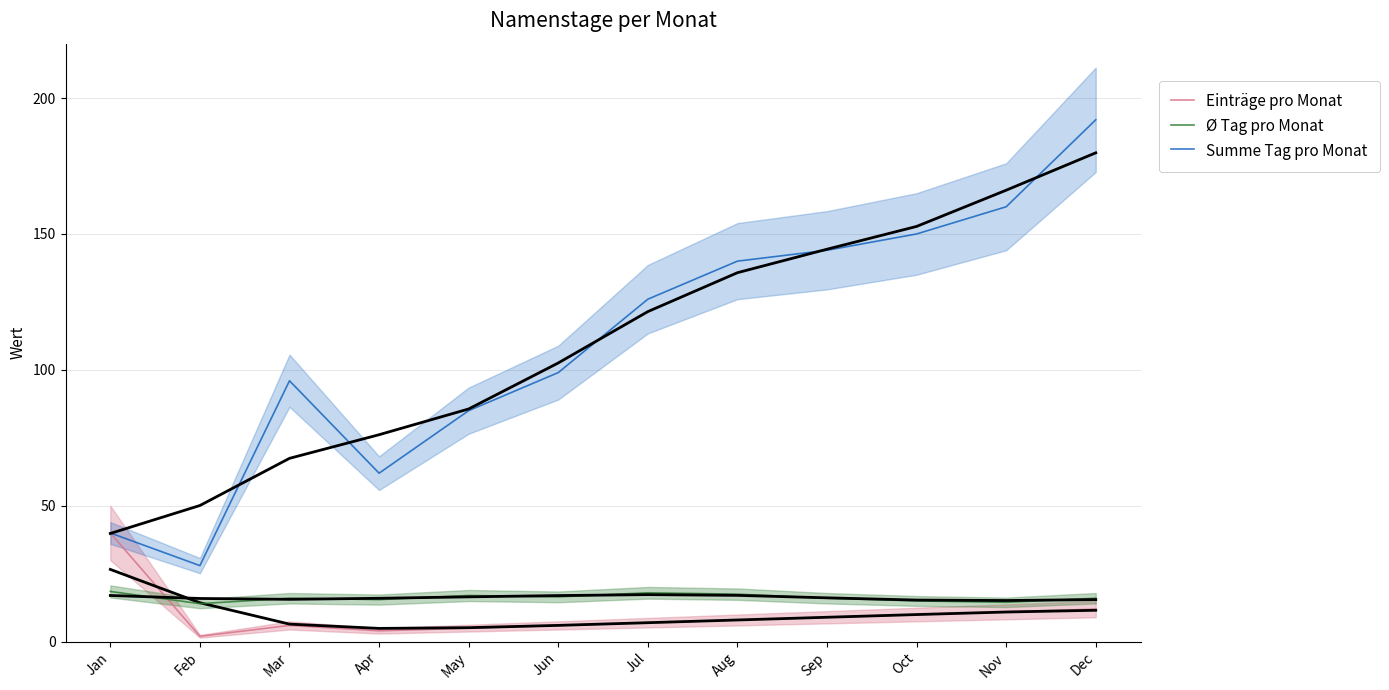

True or false: Ø Tag pro Monat has a value of 16.0 at Mar.

True